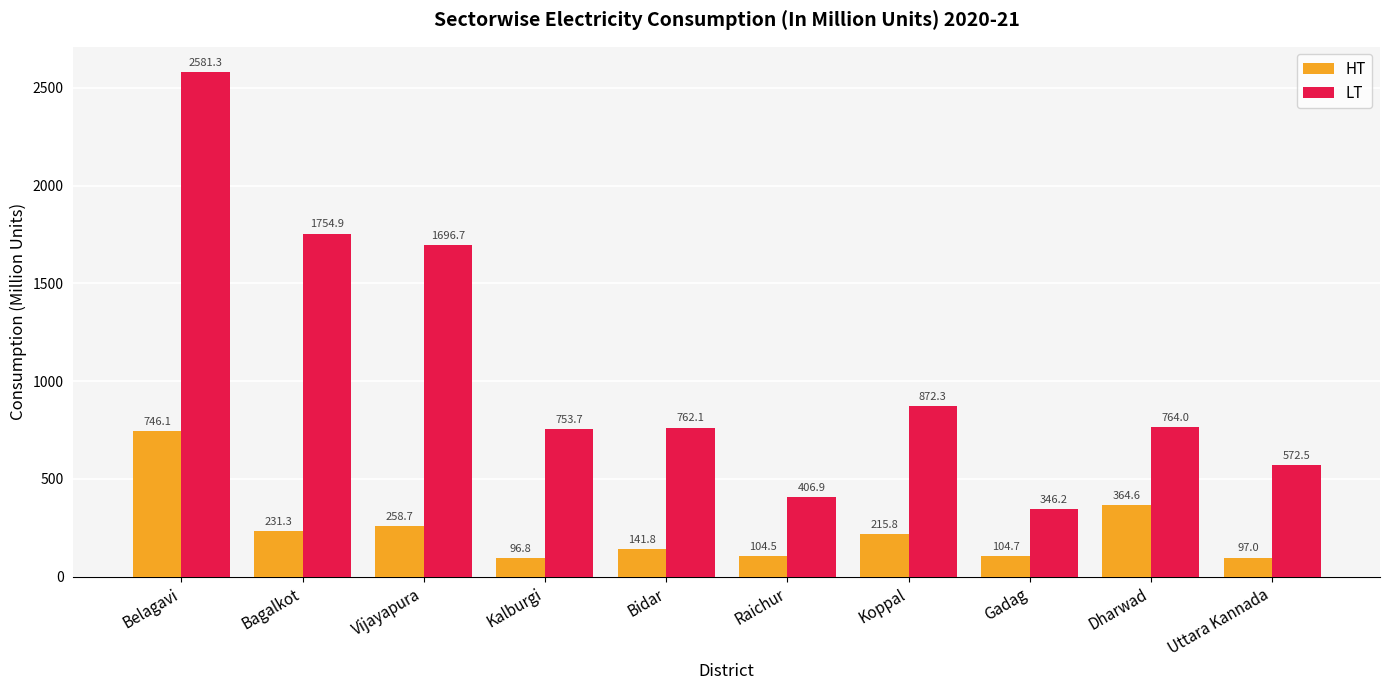

What are all the series names shown in the legend?

HT, LT